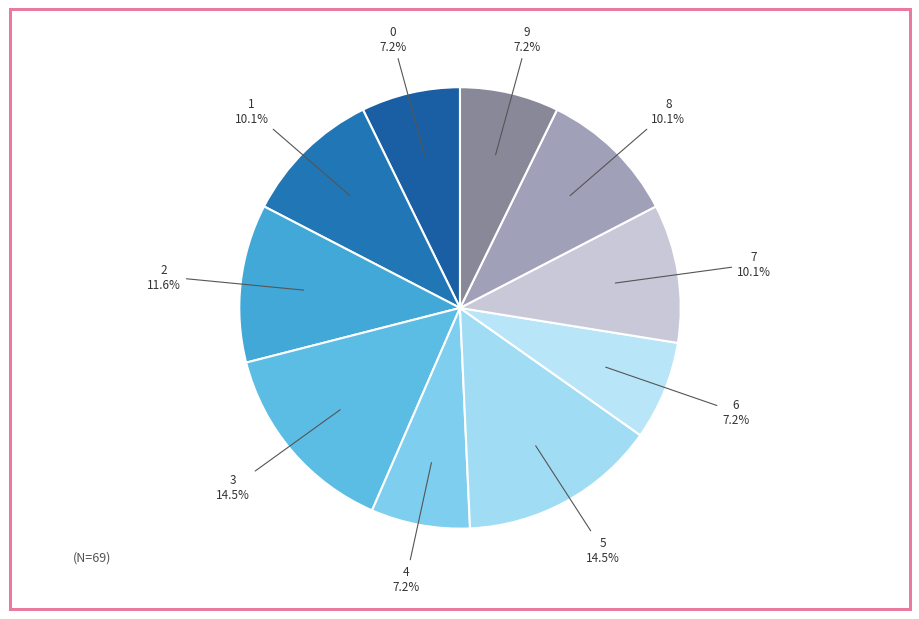

What percentage is the 9 slice, to the nearest percent?

7%